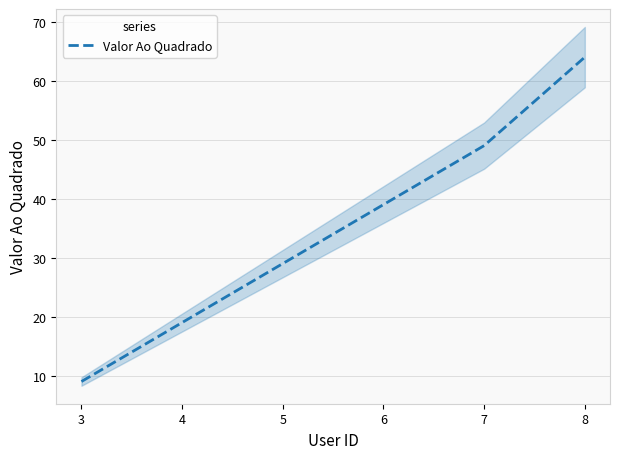

At which label does Valor Ao Quadrado reach its peak?

8